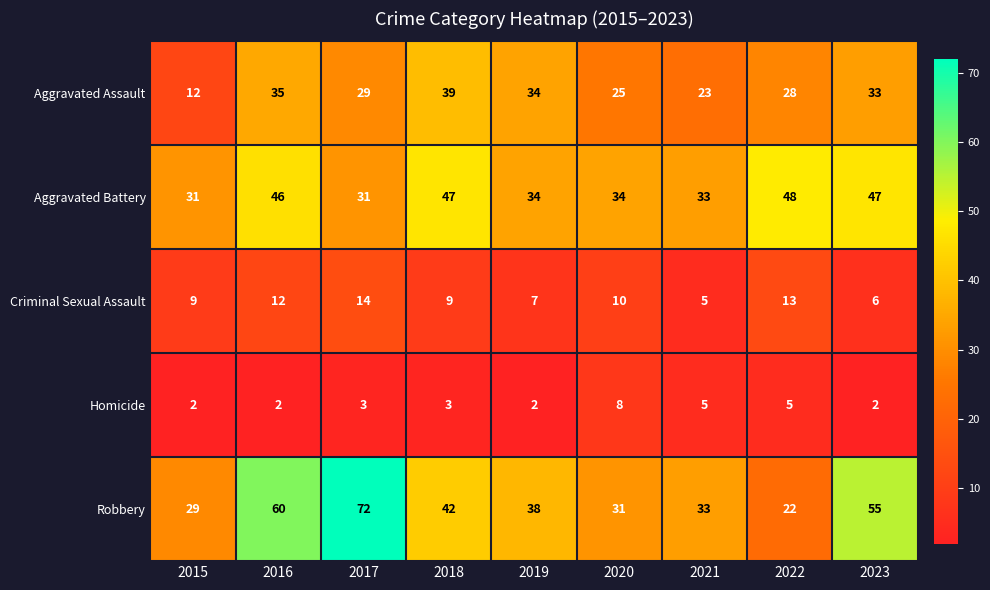

What is the maximum value shown in the chart?

72